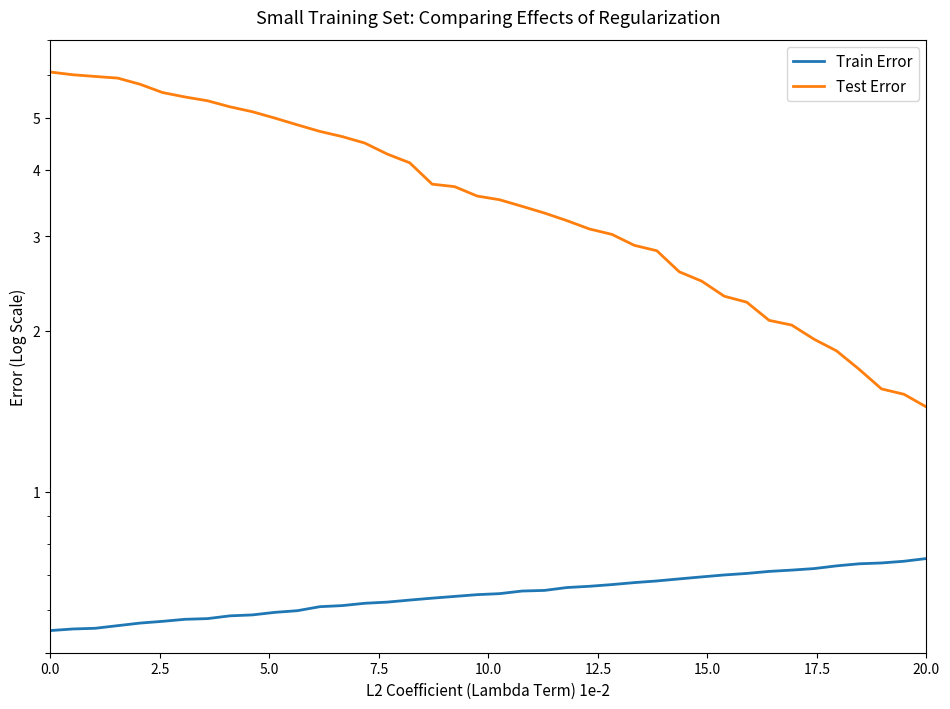

What is the greatest value displayed?

6.1